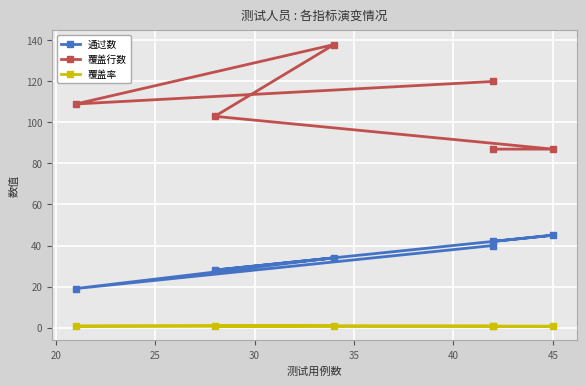

In 通过数, how many points are higher than both neighbors (excluding endpoints)?

2